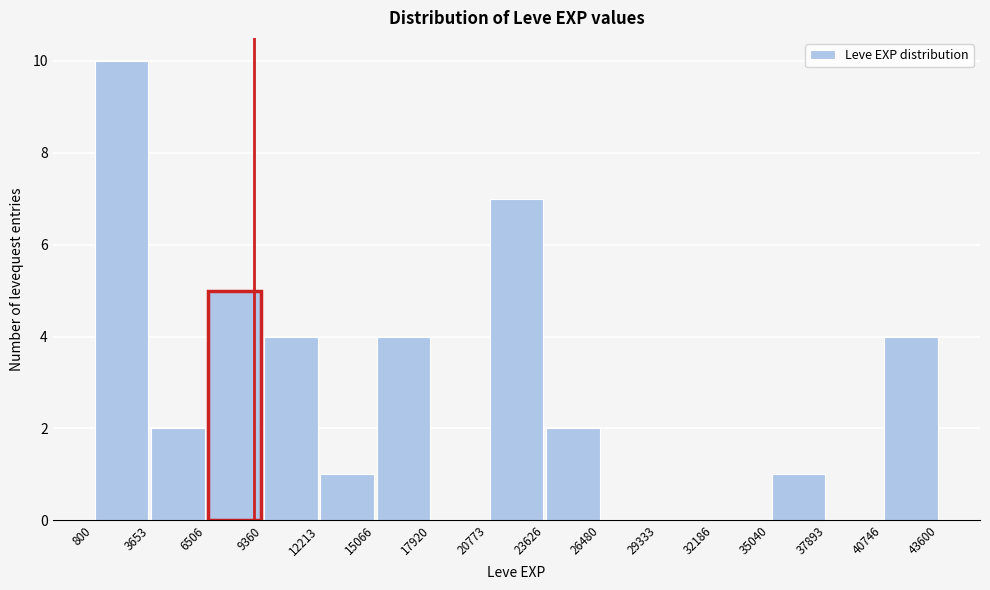

Reading left to right, transcribe this chart: for each bar, give the range it covers on the x-axis and its height. The values are not printed on the chart, so give them approximately, as read against the axis.

800 to 3653: 10
3653 to 6506: 2
6506 to 9360: 5
9360 to 12213: 4
12213 to 15066: 1
15066 to 17920: 4
17920 to 20773: 0
20773 to 23626: 7
23626 to 26480: 2
26480 to 29333: 0
29333 to 32186: 0
32186 to 35040: 0
35040 to 37893: 1
37893 to 40746: 0
40746 to 43600: 4